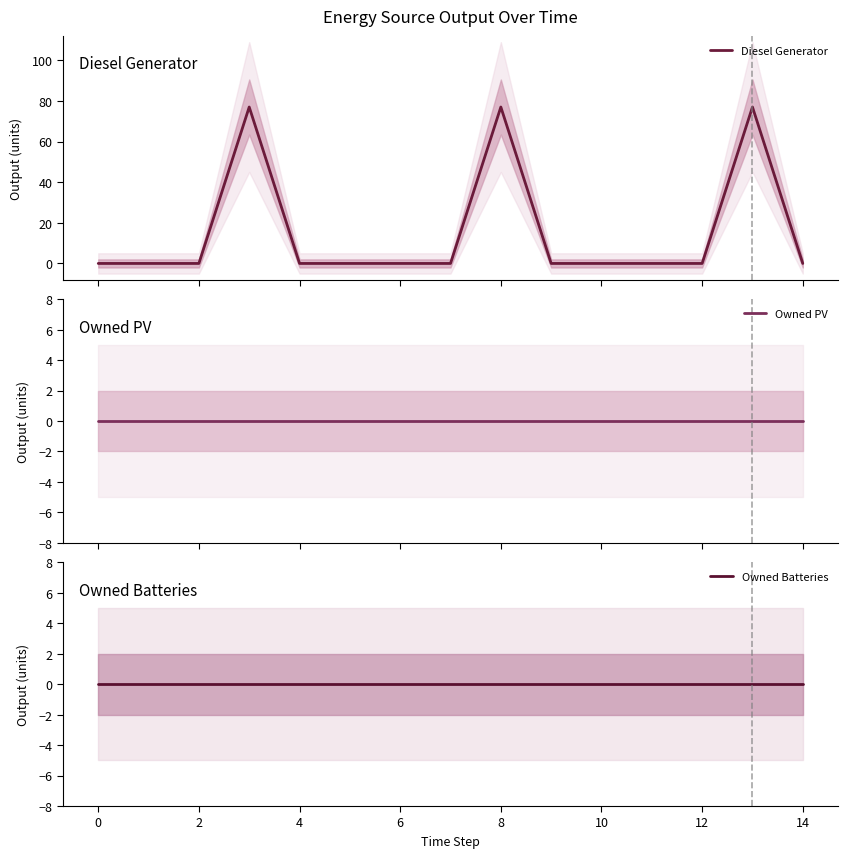

How many data points does each series have?

15